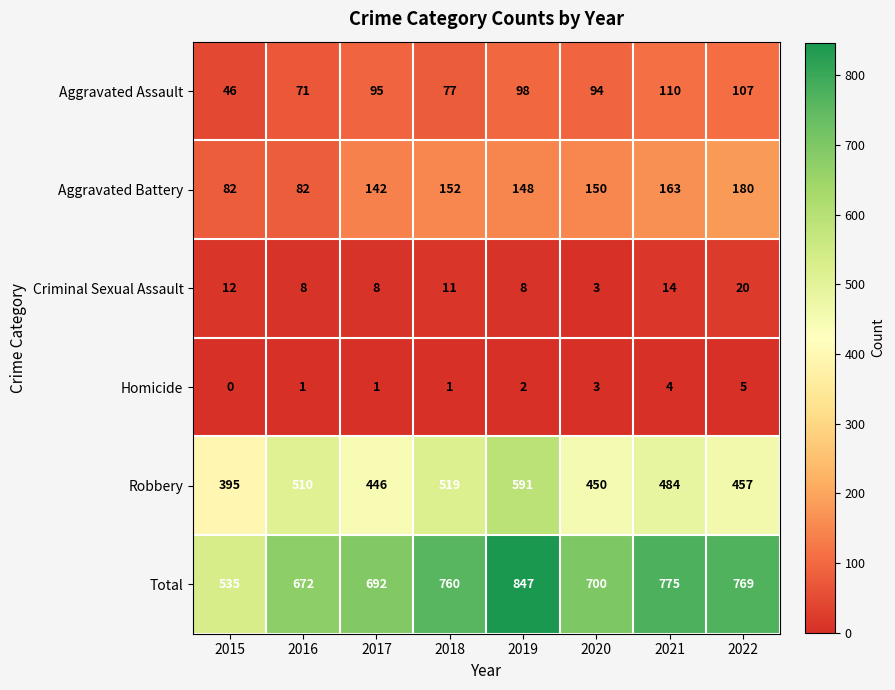

At which label does Criminal Sexual Assault first exceed 11?

2015